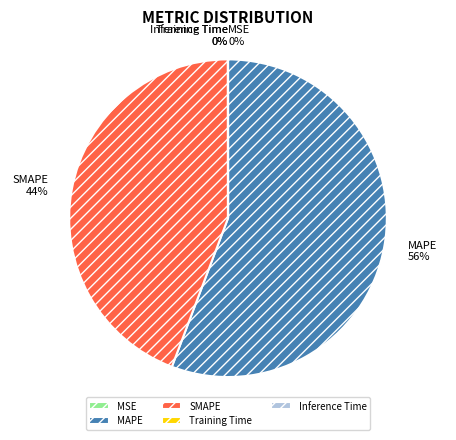

Which slice is the largest?

MAPE